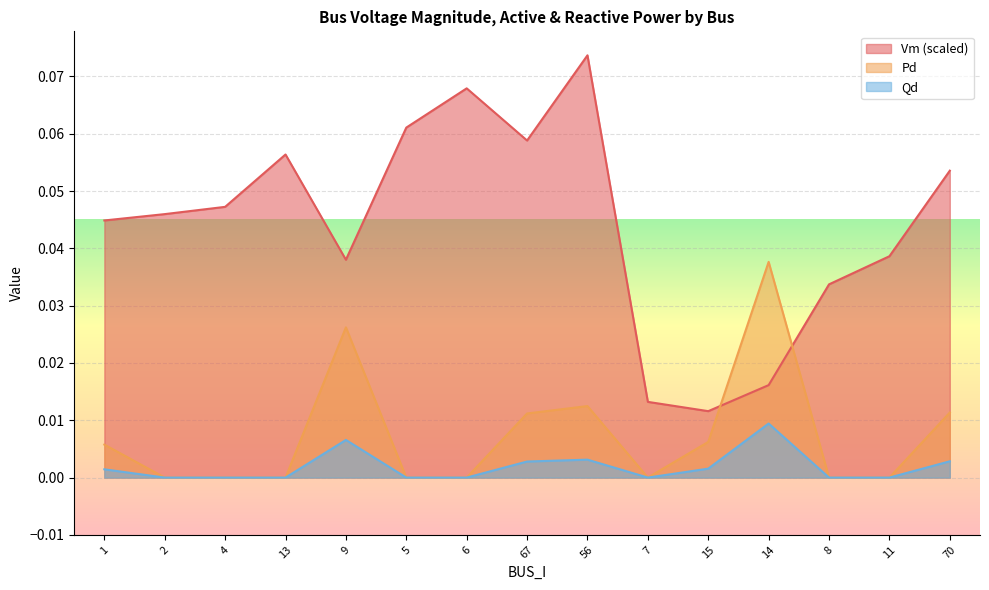

What is the label of the 1st point from the left?

1